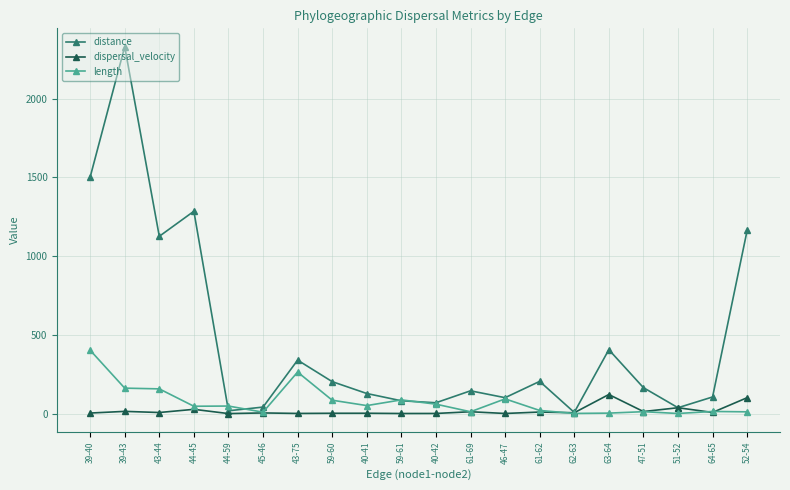

Which series has the largest range (max minus min)?

distance